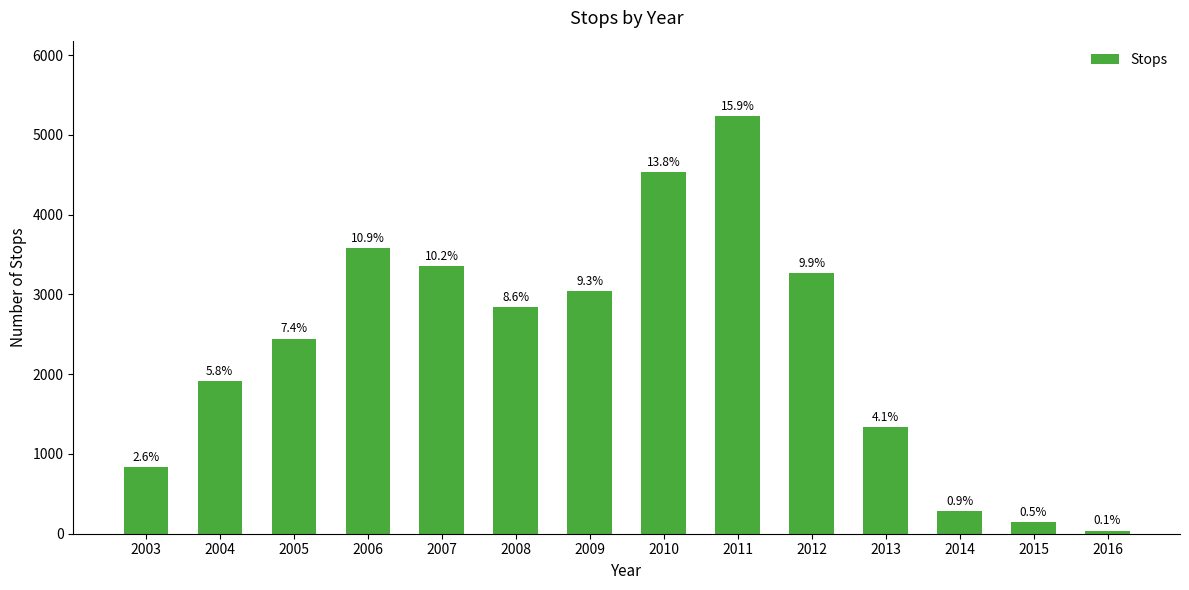

How many bars are there in total?

14